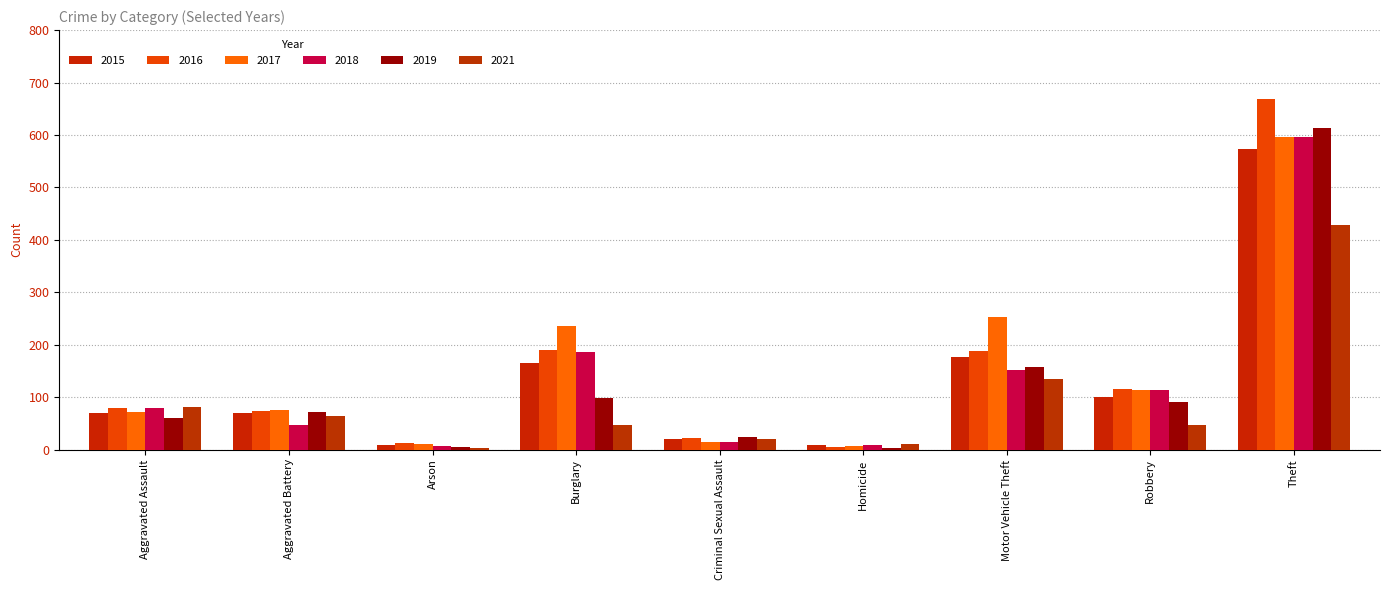

What is the highest value of the 2016 series?

669